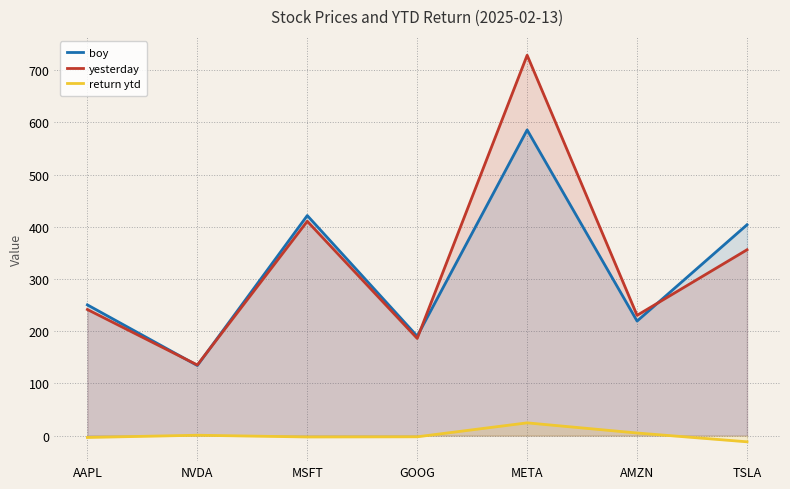

The value of boy at AAPL is 250.4. True or false?

True